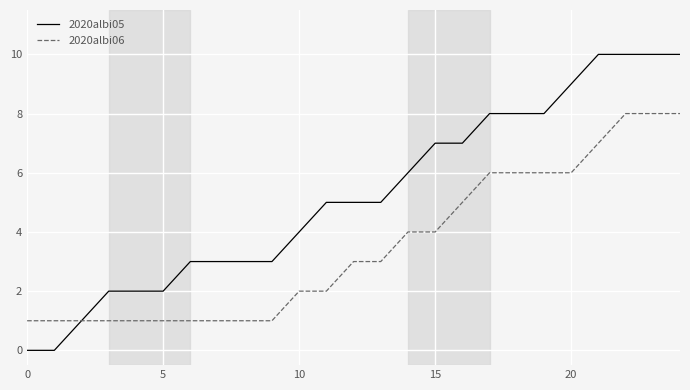

What are all the series names shown in the legend?

2020albi05, 2020albi06